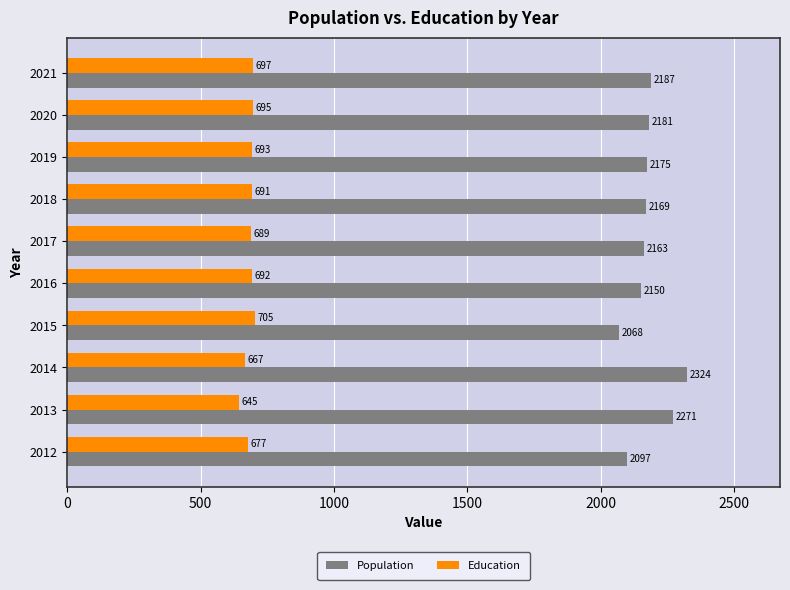

What are all the series names shown in the legend?

Population, Education